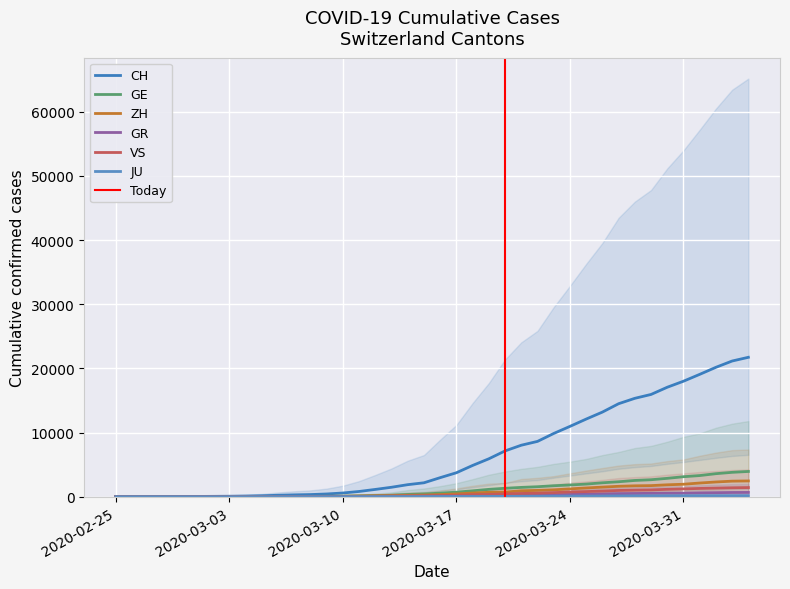

At which label is GR closest to 328?

2020-03-24